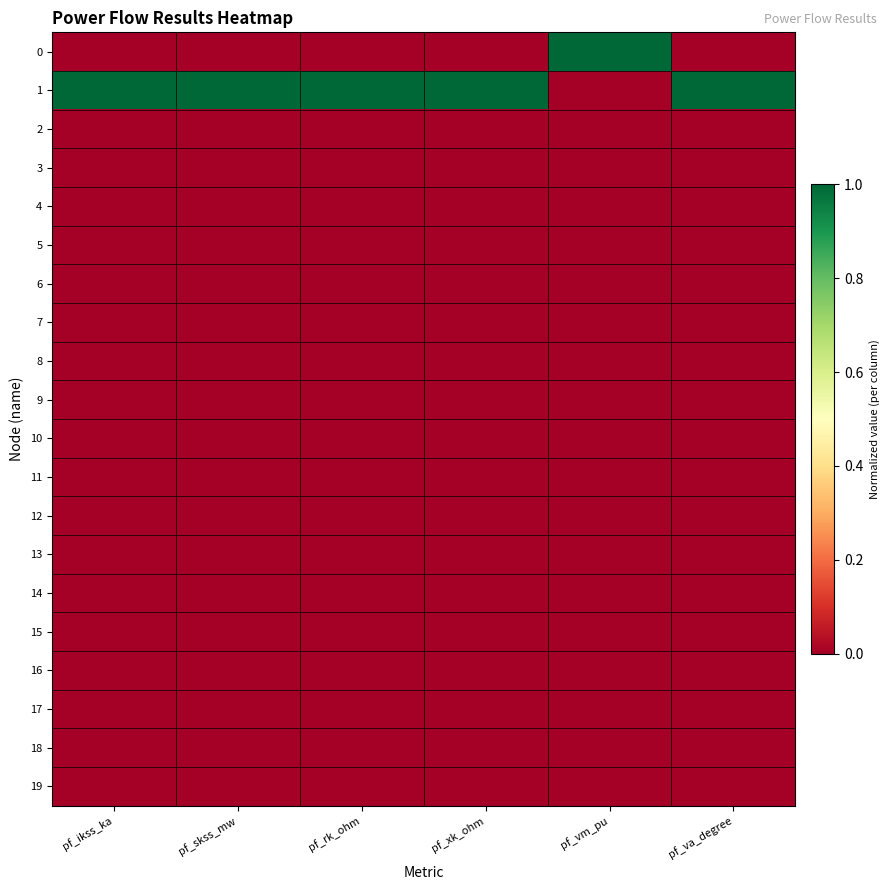

Is the value of 5 at pf_ikss_ka greater than the value of 18 at pf_vm_pu?

No